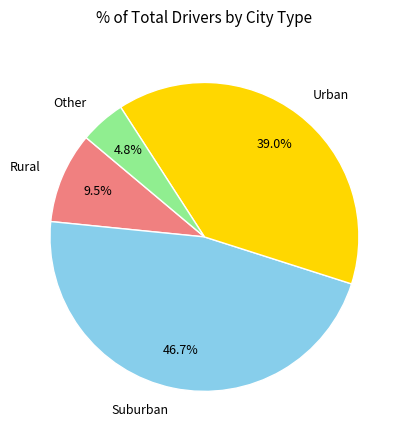

Which slice is the largest?

Suburban